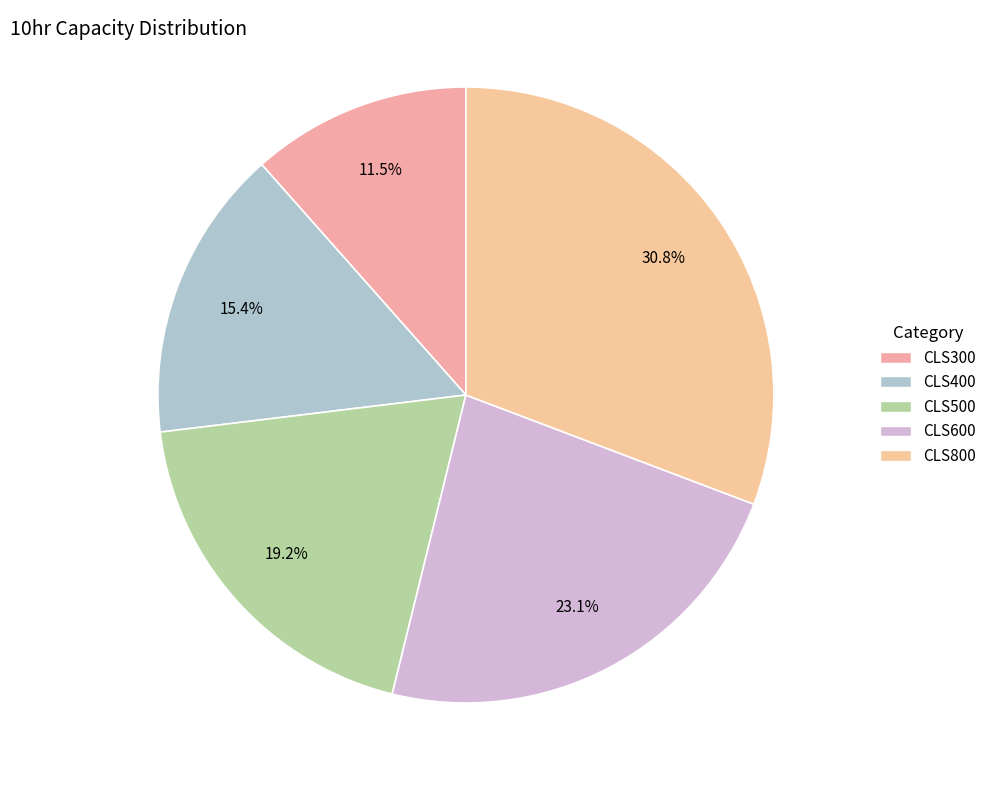

Count the number of slices in the pie.

5